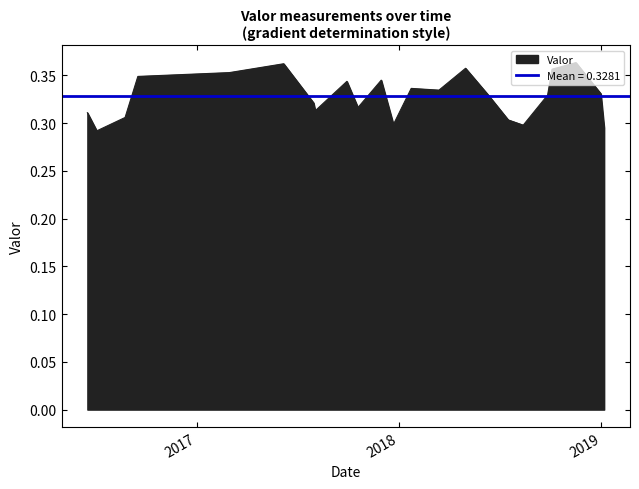

Reading right to left, transcribe all the data shown in this chart.

2019-01-06=0.3	2018-12-31=0.3	2018-11-16=0.4	2018-10-04=0.4	2018-09-26=0.3	2018-08-13=0.3	2018-07-17=0.3	2018-06-11=0.3	2018-05-01=0.4	2018-03-14=0.3	2018-01-23=0.3	2017-12-22=0.3	2017-11-30=0.3	2017-10-19=0.3	2017-09-29=0.3	2017-08-03=0.3	2017-07-31=0.3	2017-06-07=0.4	2017-03-01=0.4	2016-09-17=0.3	2016-08-25=0.3	2016-07-05=0.3	2016-06-18=0.3